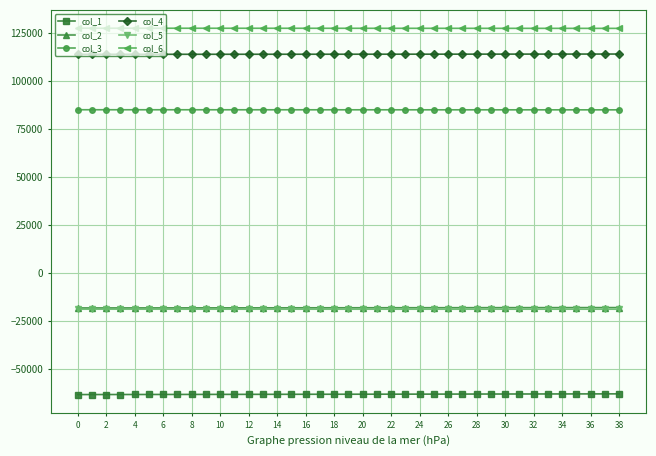

At how many categories does at least one series exceed 111585?

39